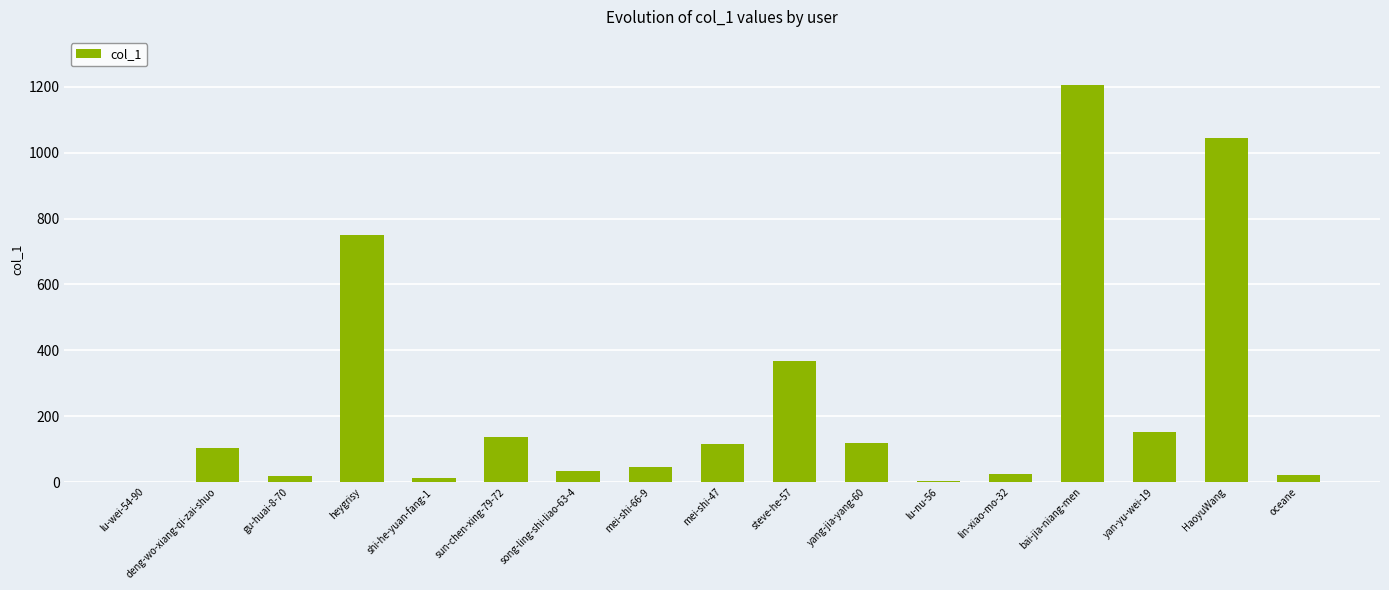

What is the sum of all values?

4157